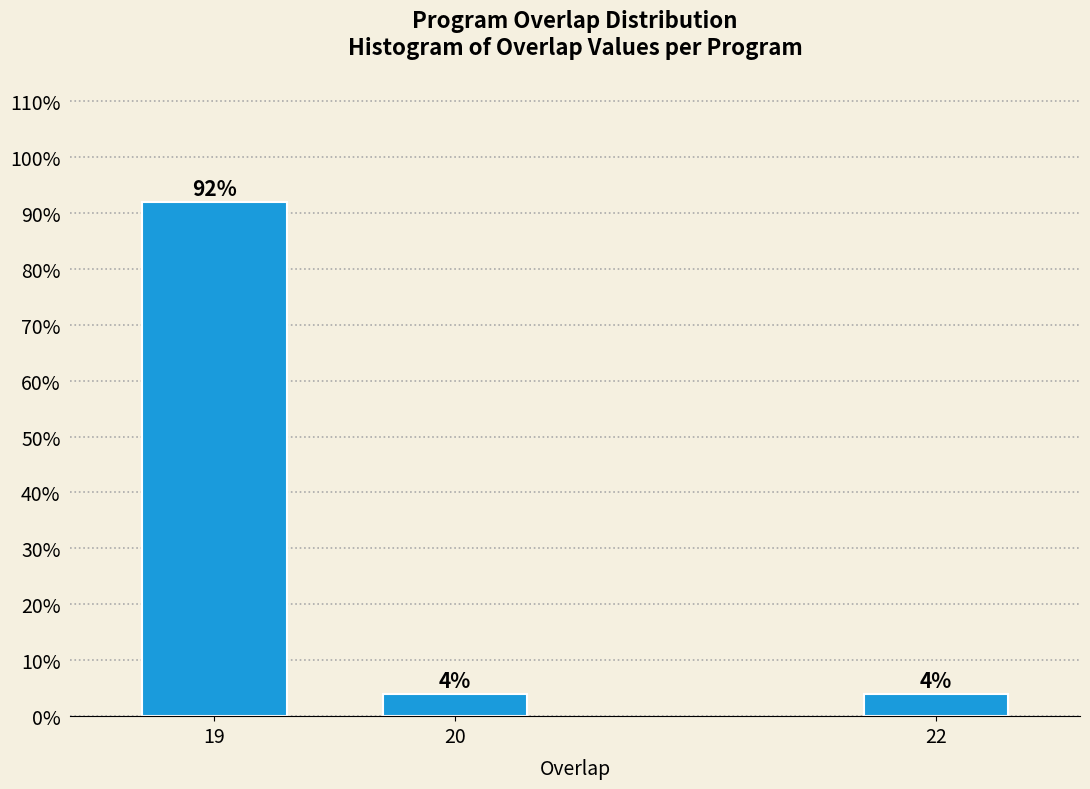

Reading left to right, list all the values displayed in this chart.

92	4	4